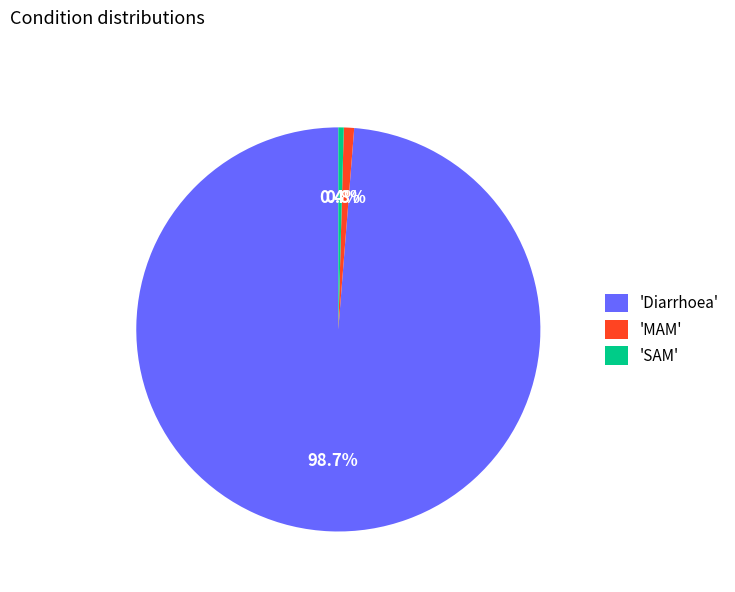

Do 'Diarrhoea' and 'MAM' together represent more than half of the pie?

Yes